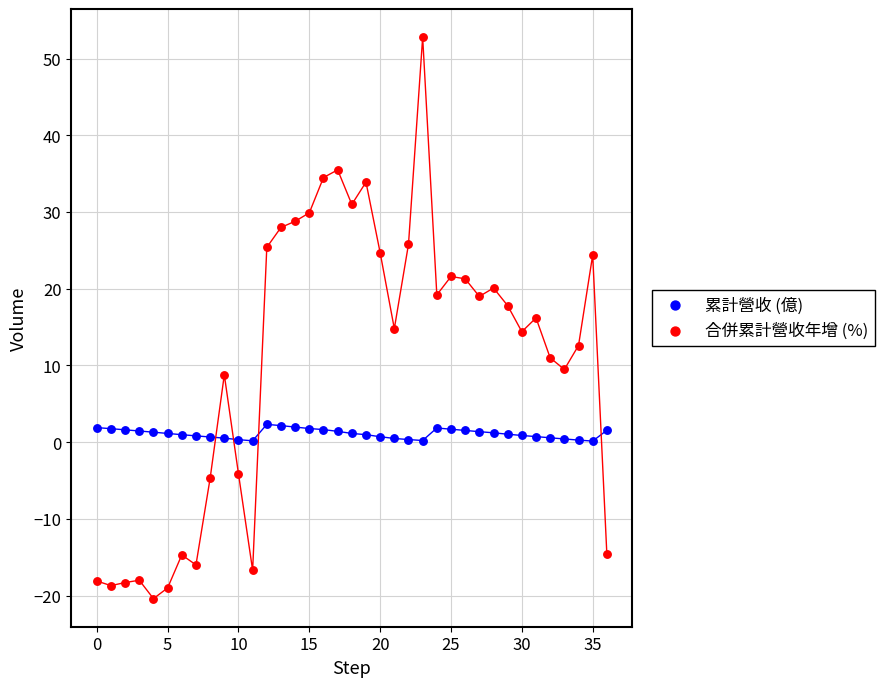

Which series reaches the maximum Y coordinate?

合併累計營收年增 (%)